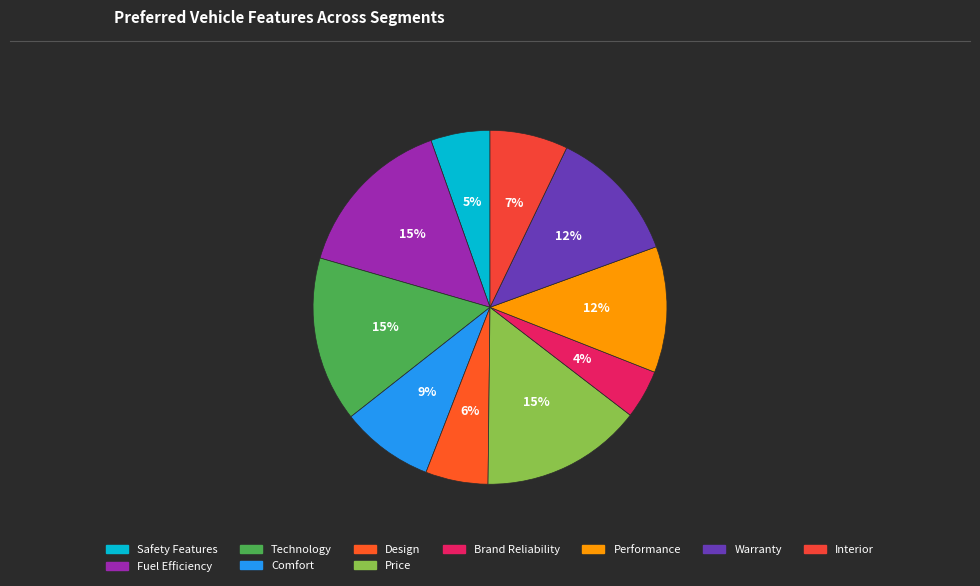

How many slices are in this pie chart?

10